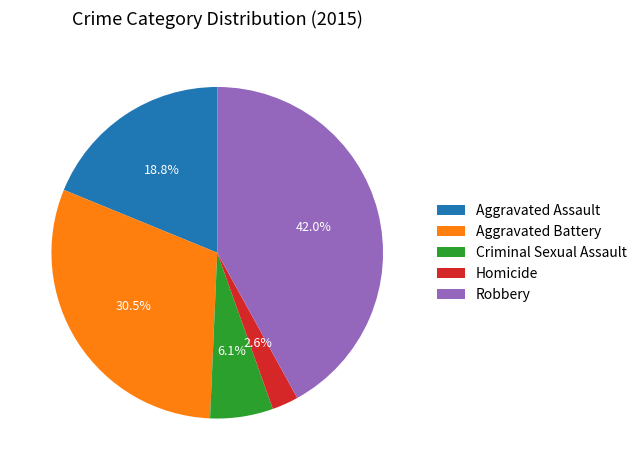

Is it true that Aggravated Battery is 41% of the pie?

False